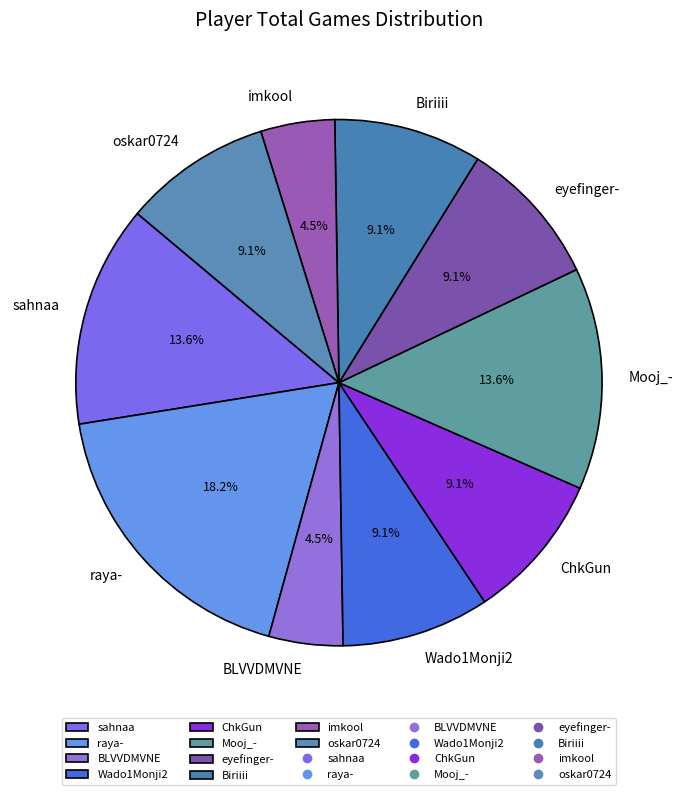

To the nearest percent, what is the difference between the largest and smallest slice percentages?

14%